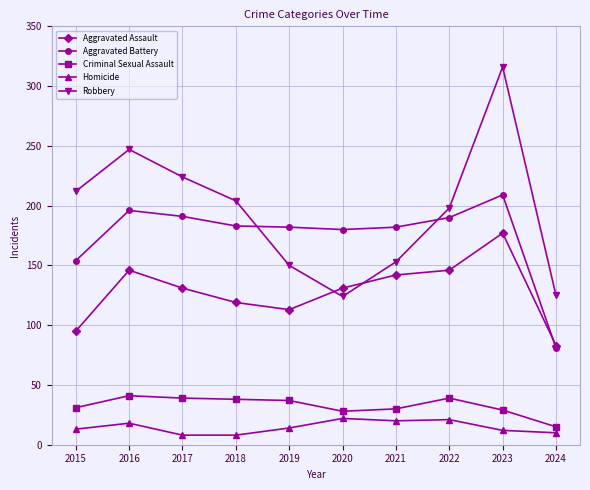

What is the sum of all Criminal Sexual Assault values?

327